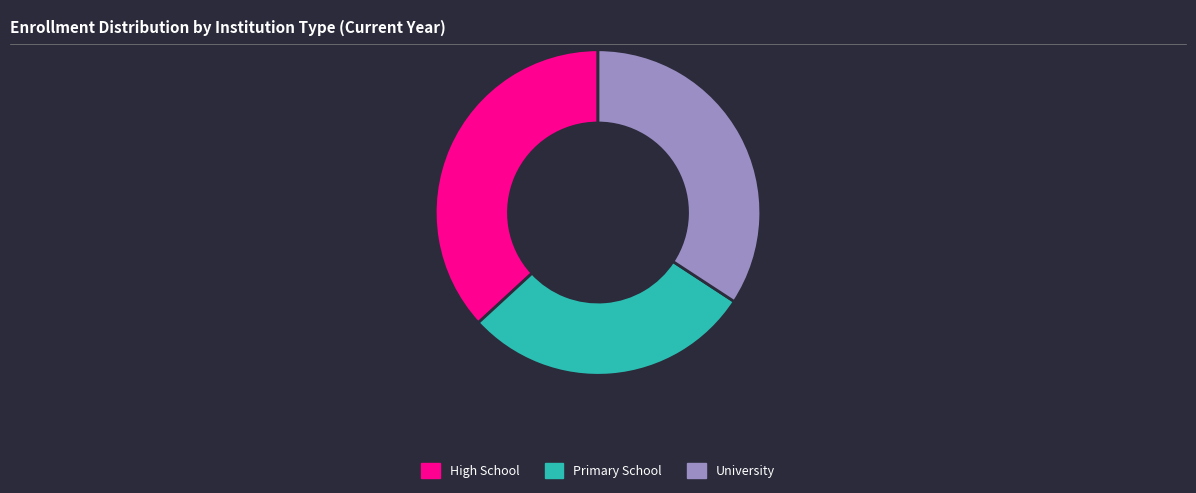

What is the smallest slice in the pie chart?

Primary School